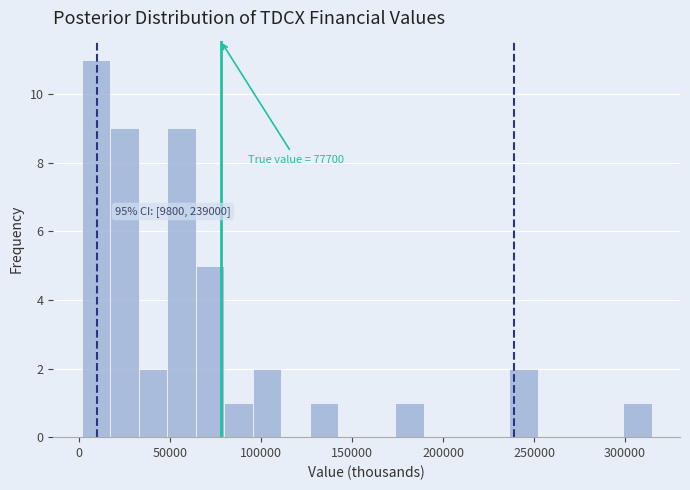

Around what value on the x-axis is the tallest bar? Give the approximate position of its centre, as read against the axis.

10000